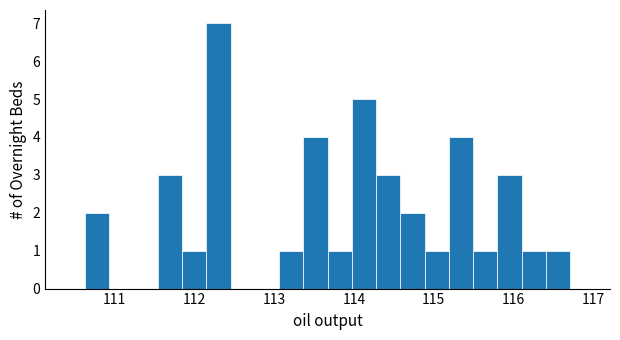

Around what value on the x-axis is the tallest bar? Give the approximate position of its centre, as read against the axis.

112.3